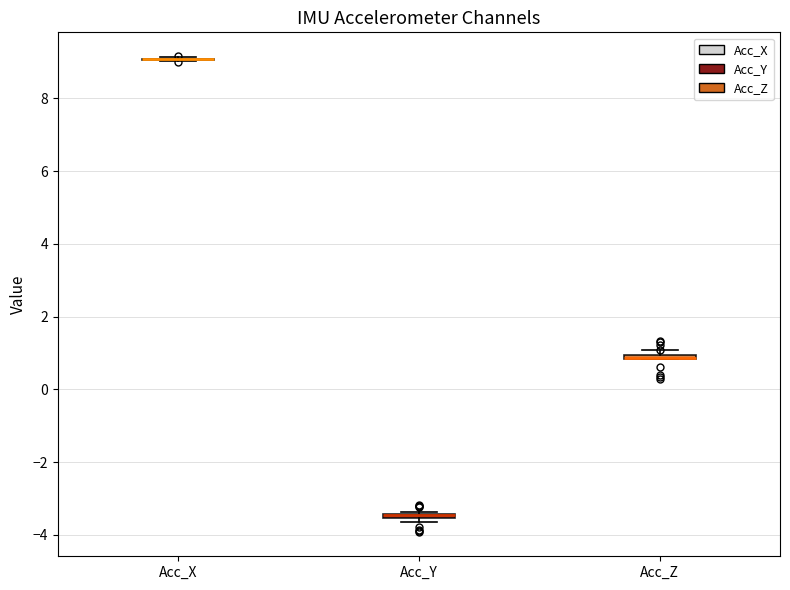

Where is the lower edge of the box for Acc_Z on the y-axis? The values are not printed on the chart, so give them approximately, as read against the axis.

0.8